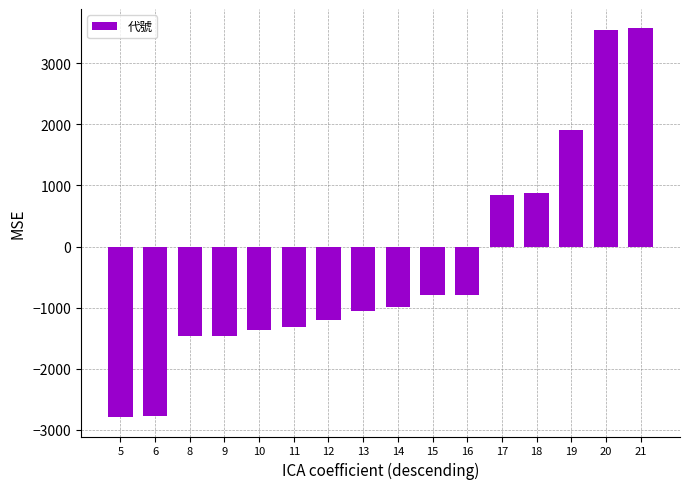

Is it true that the value at 19 is 2987?

False